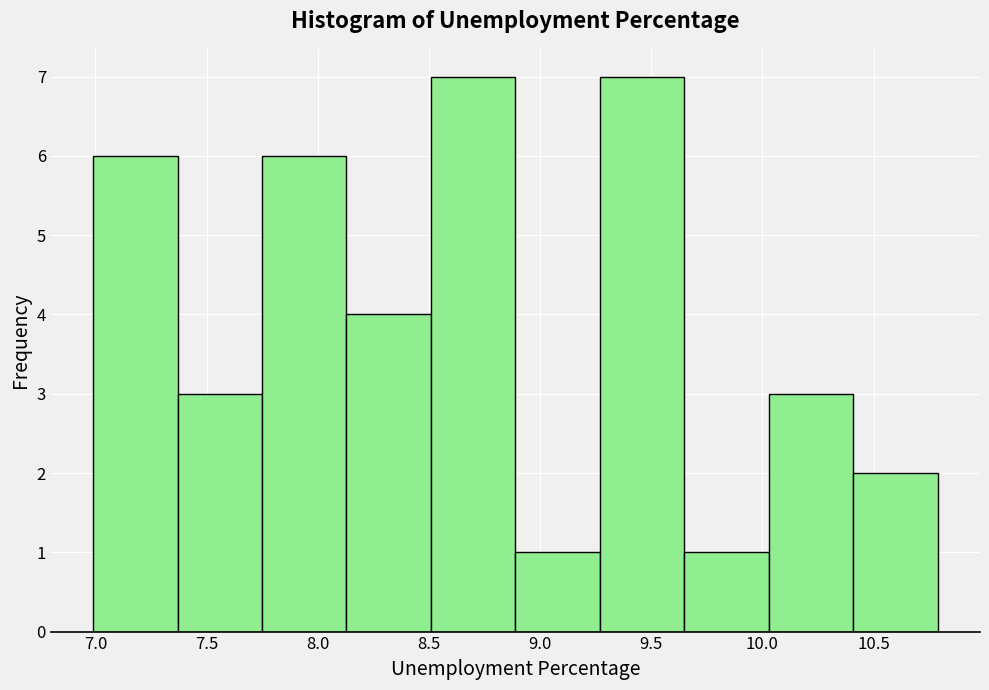

Reading left to right, transcribe this chart: for each bar, give the range it covers on the x-axis and its height. Neither the bar edges nor the heights are printed on the chart, so give them approximately, as read against the axes.

7.00 to 7.35: 6
7.35 to 7.75: 3
7.75 to 8.15: 6
8.15 to 8.50: 4
8.50 to 8.90: 7
8.90 to 9.25: 1
9.25 to 9.65: 7
9.65 to 10.05: 1
10.05 to 10.40: 3
10.40 to 10.80: 2